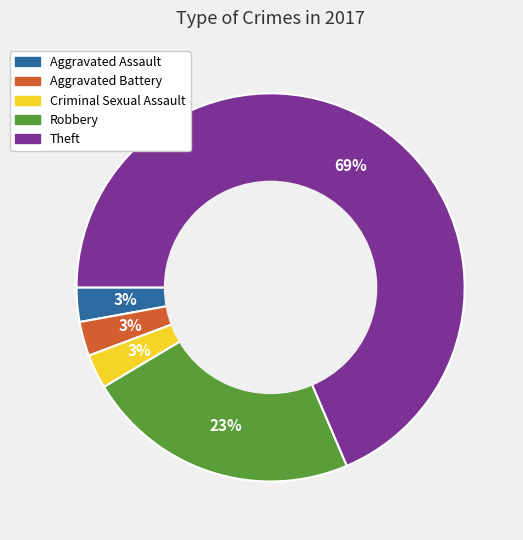

Which slice is the largest?

Theft